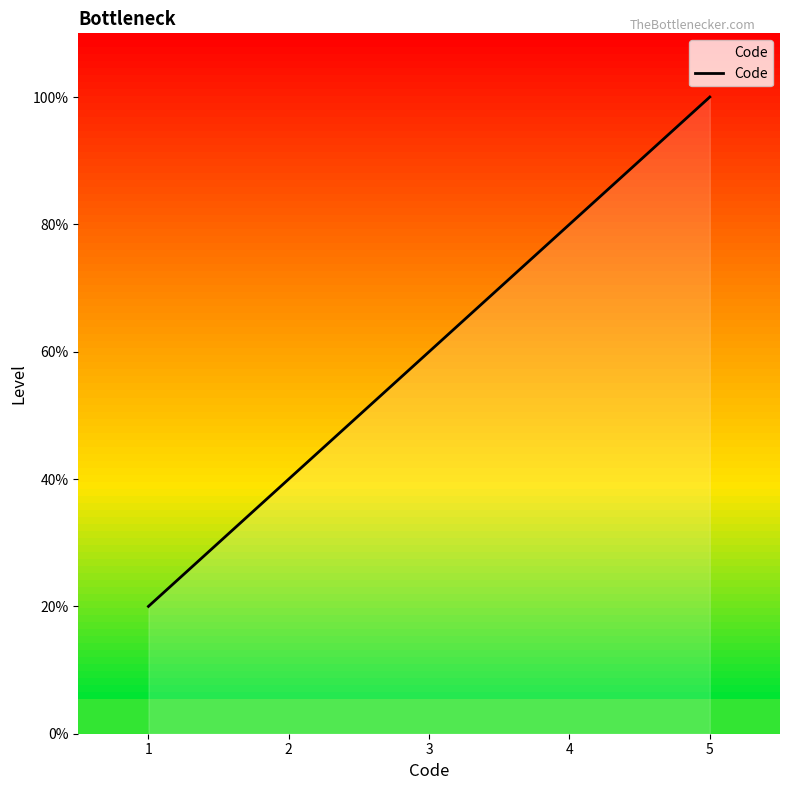

Does the chart display data point markers on the line(s)?

No